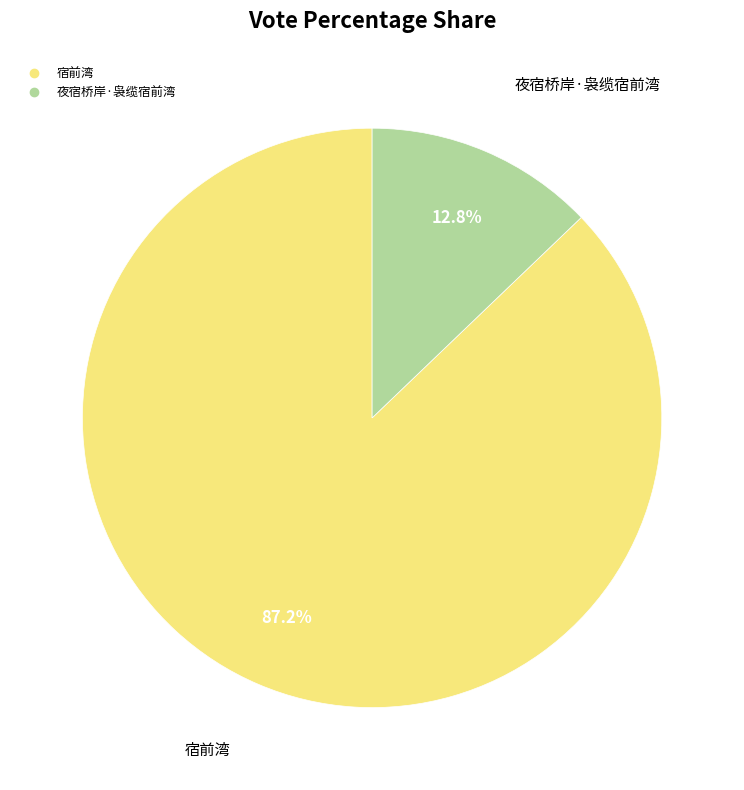

How many slices are in this pie chart?

2